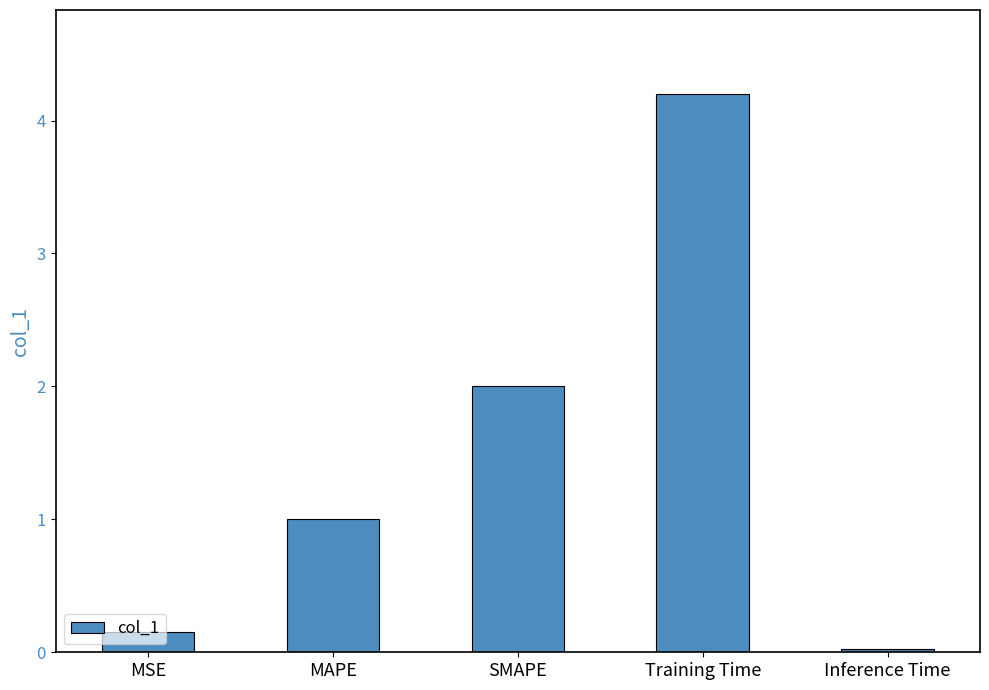

What is the average value?

1.5